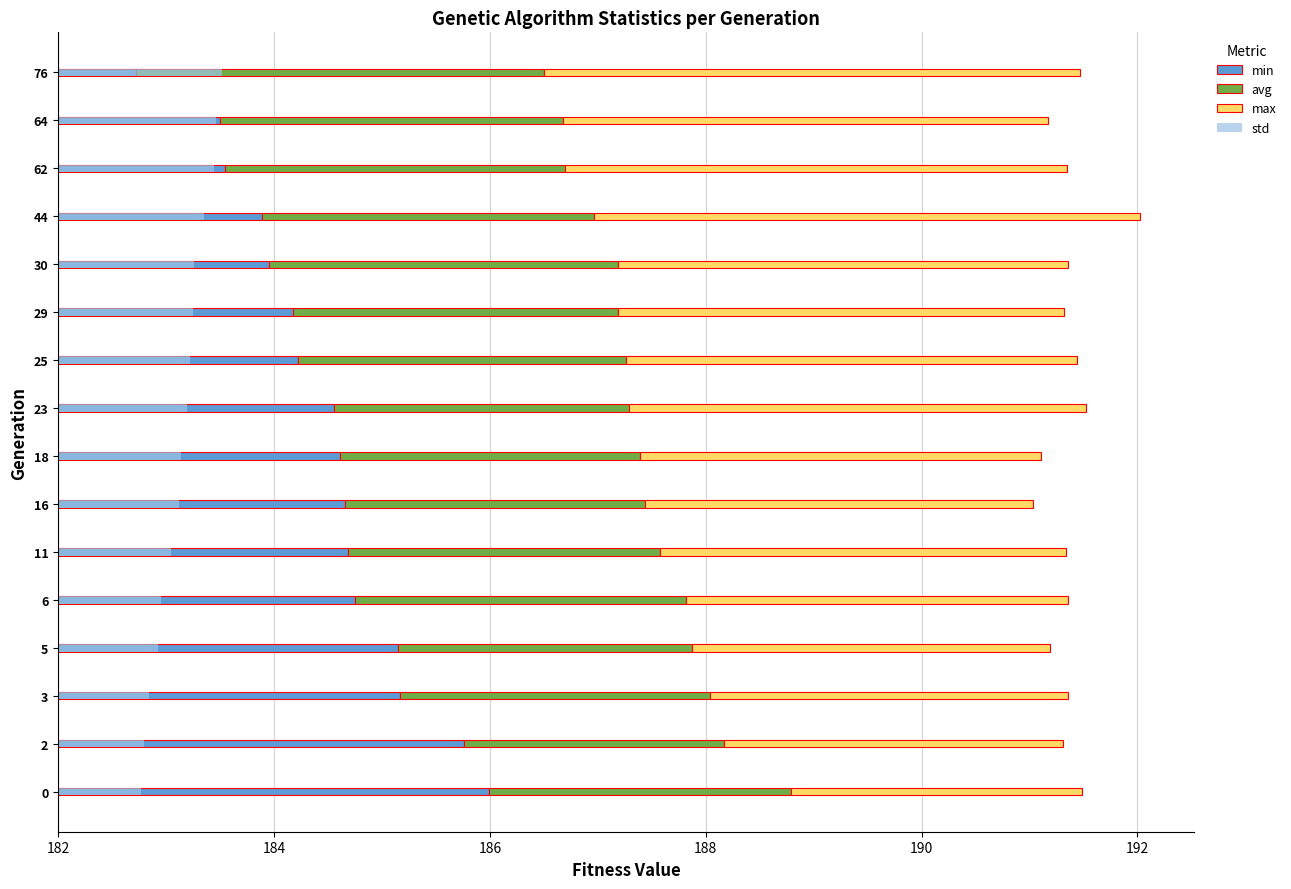

What is the lowest value of the max series?

2.7